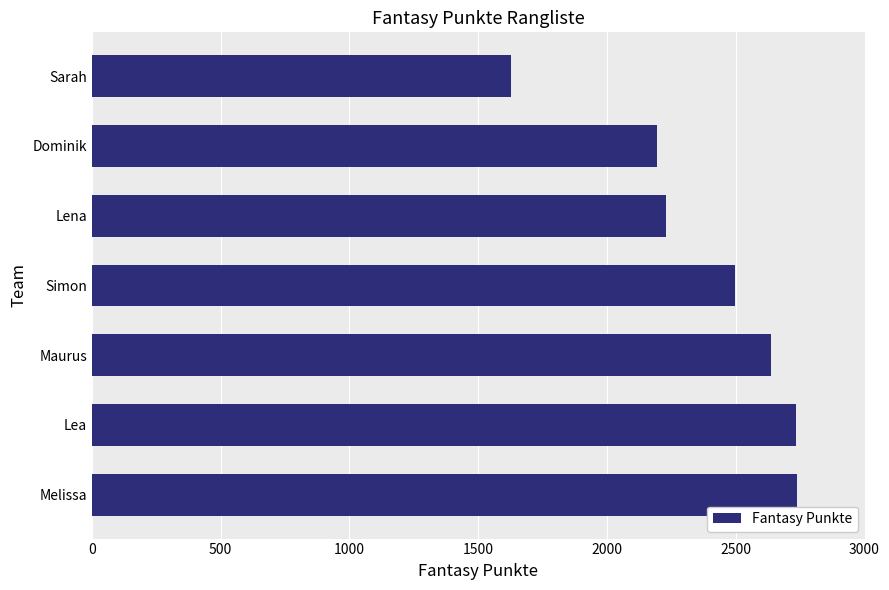

What is the smallest value displayed?

1628